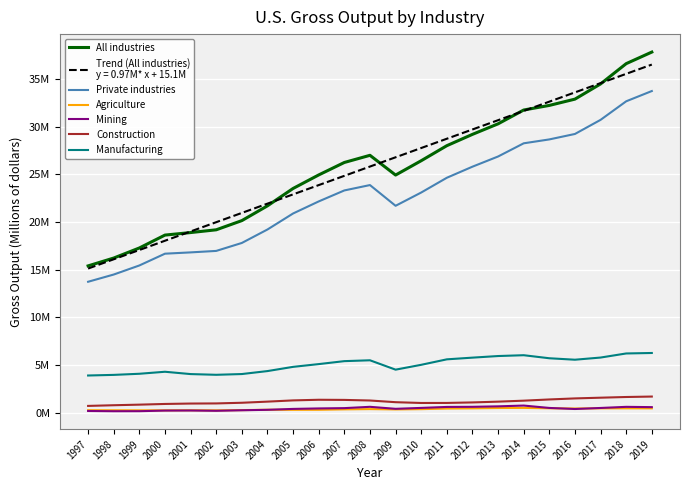

Reading right to left, list all the values displayed in this chart.

All industries: 2019=37816984	2018=36603406	2017=34474732	2016=32882162	2015=32222300	2014=31740043	2013=30291347	2012=29186848	2011=27999497	2010=26422363	2009=24919477	2008=26989209	2007=26238500	2006=24931355	2005=23512947	2004=21690160	2003=20141244	2002=19178255	2001=18888252	2000=18623870	1999=17272311	1998=16216785	1997=15393320
Private industries: 2019=33730375	2018=32654447	2017=30707673	2016=29228283	2015=28656783	2014=28248483	2013=26864969	2012=25797086	2011=24635110	2010=23087247	2009=21695674	2008=23869214	2007=23305632	2006=22154281	2005=20889675	2004=19210489	2003=17798089	2002=16963427	2001=16809081	2000=16672777	1999=15437558	1998=14487020	1997=13728169
Agriculture: 2019=452427	2018=455660	2017=454172	2016=436089	2015=459928	2014=500917	2013=488450	2012=452635	2011=432485	2010=368845	2009=340445	2008=374739	2007=347041	2006=302212	2005=298504	2004=307197	2003=268265	2002=241404	2001=251356	2000=243596	1999=245311	1998=249763	1997=257882
Mining: 2019=579935	2018=610566	2017=493146	2016=384264	2015=495972	2014=745419	2013=662888	2012=613049	2011=601186	2010=499297	2009=404018	2008=613984	2007=475551	2006=444218	2005=393954	2004=299469	2003=252388	2002=195472	2001=226107	2000=218050	1999=155814	1998=151537	1997=176871
Construction: 2019=1689986	2018=1643111	2017=1570769	2016=1494812	2015=1386108	2014=1258772	2013=1155700	2012=1074580	2011=1020485	2010=1016651	2009=1098960	2008=1275777	2007=1339134	2006=1353620	2005=1287144	2004=1158060	2003=1039480	2002=969697	2001=956910	2000=913886	1999=841640	1998=779602	1997=709092
Manufacturing: 2019=6259231	2018=6209281	2017=5780421	2016=5553361	2015=5706328	2014=6025468	2013=5939329	2012=5771296	2011=5592871	2010=5019104	2009=4511065	2008=5493739	2007=5404030	2006=5093517	2005=4804582	2004=4361729	2003=4050673	2002=3971611	2001=4046832	2000=4290462	1999=4079847	1998=3962464	1997=3897971